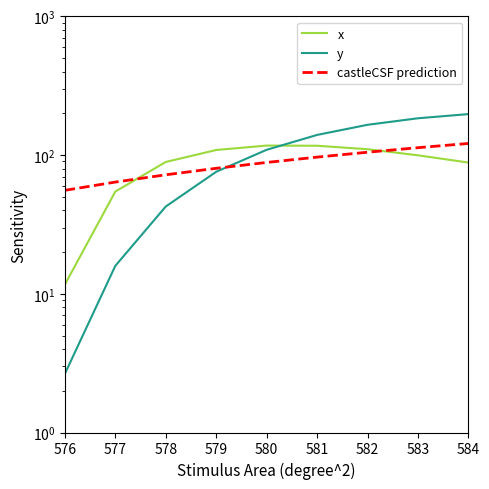

What is the total value across all series at 583?

397.3